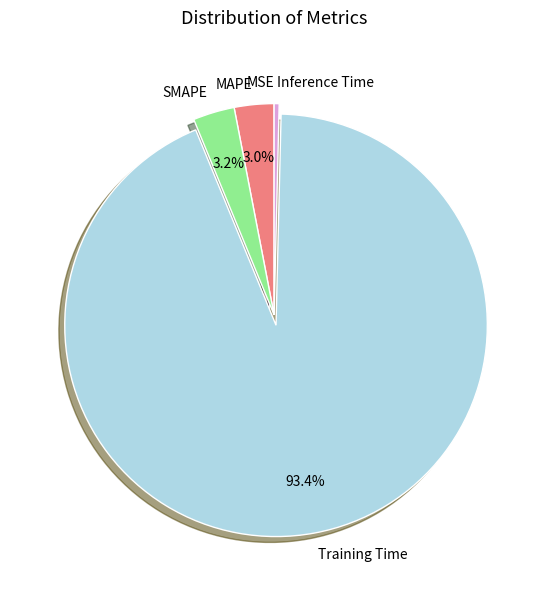

Which slice is the largest?

Training Time